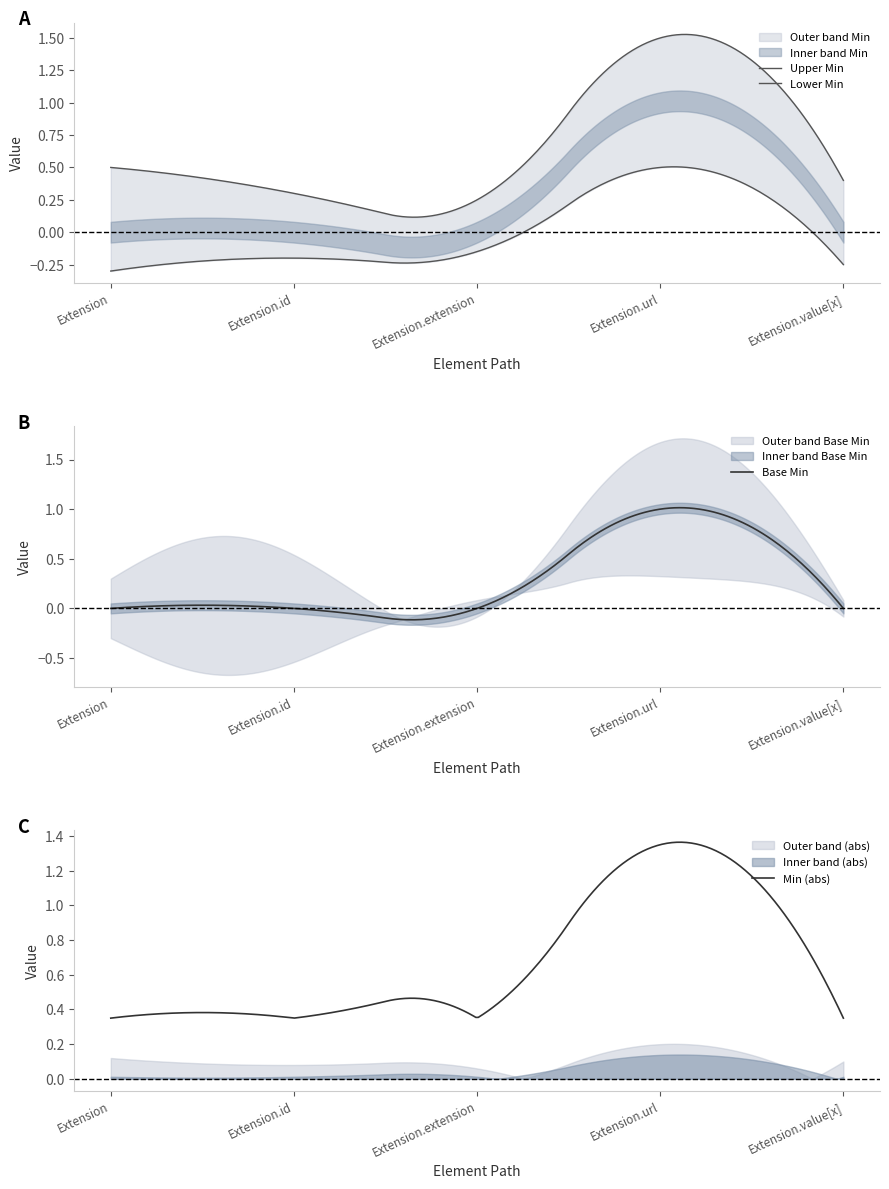

What is the difference between the maximum and minimum values in the Min series?

1